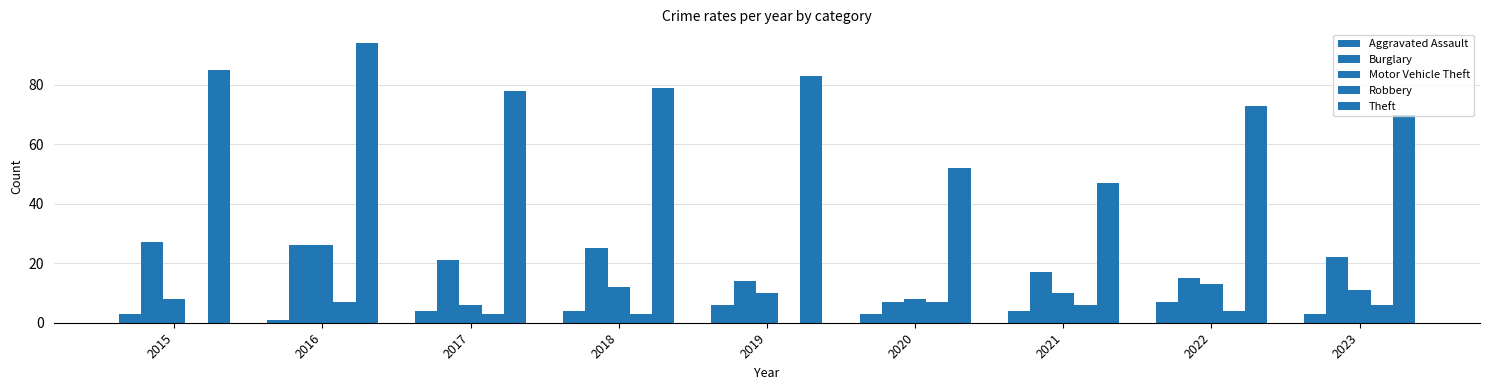

How many Aggravated Assault values are between 3 and 4?

6